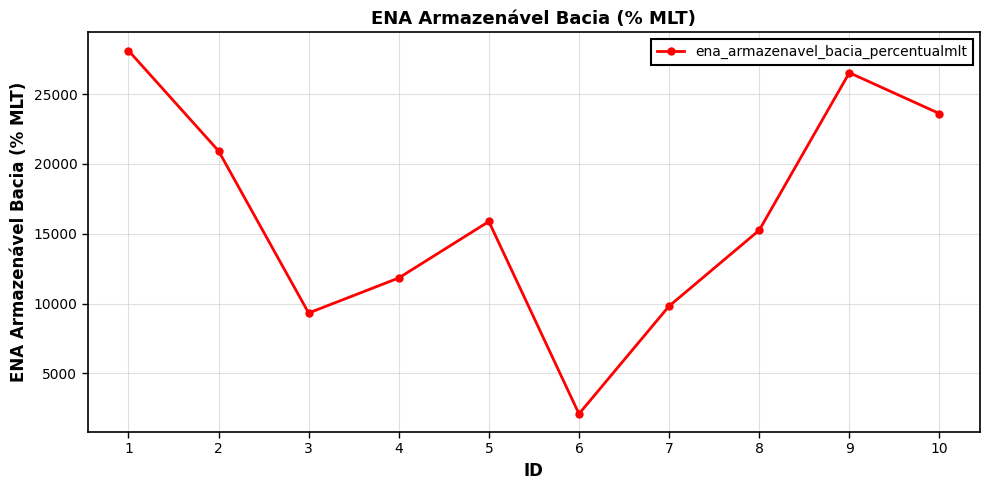

Does the chart have visible grid lines?

Yes